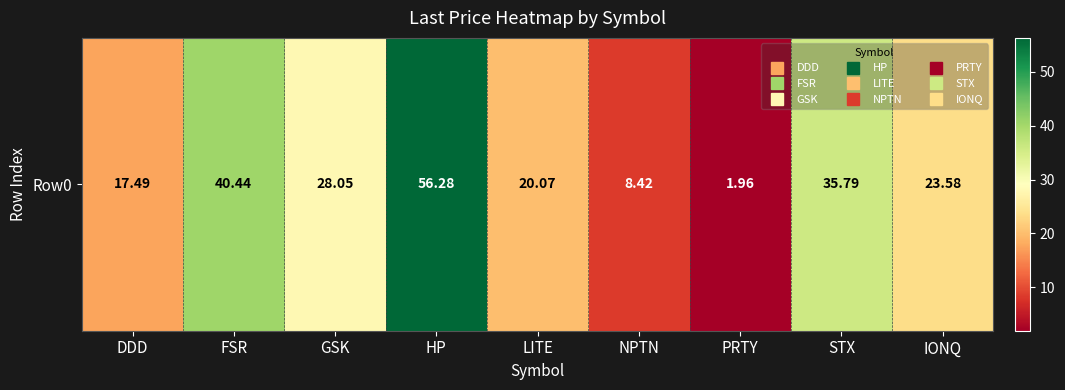

Rank the categories by value from lowest to highest.

PRTY, NPTN, DDD, LITE, IONQ, GSK, STX, FSR, HP